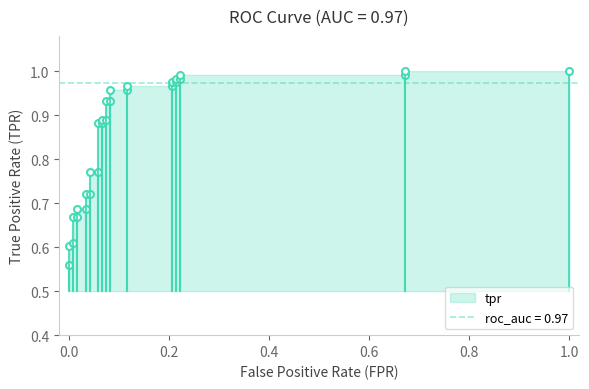

Reading left to right, what are all the values shown in this chart?

fpr: 0.0	0.0	0.0	0.0	0.0	0.0	0.0	0.0	0.0	0.0	0.1	0.1	0.1	0.1	0.1	0.1	0.1	0.1	0.1	0.1	0.2	0.2	0.2	0.2	0.2	0.2	0.7	0.7	1.0
tpr: 0.6	0.6	0.6	0.7	0.7	0.7	0.7	0.7	0.7	0.8	0.8	0.9	0.9	0.9	0.9	0.9	0.9	1.0	1.0	1.0	1.0	1.0	1.0	1.0	1.0	1.0	1.0	1.0	1.0